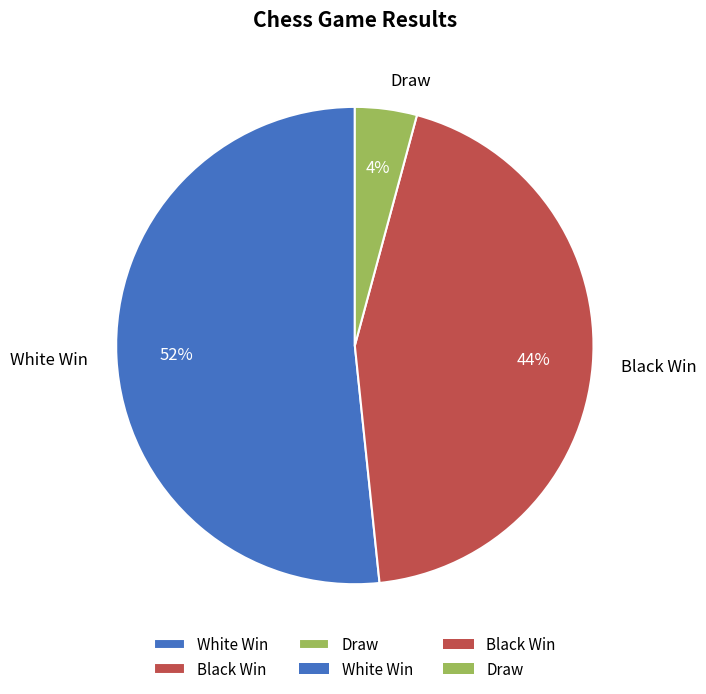

To the nearest percent, what is the combined percentage of White Win and Black Win?

96%